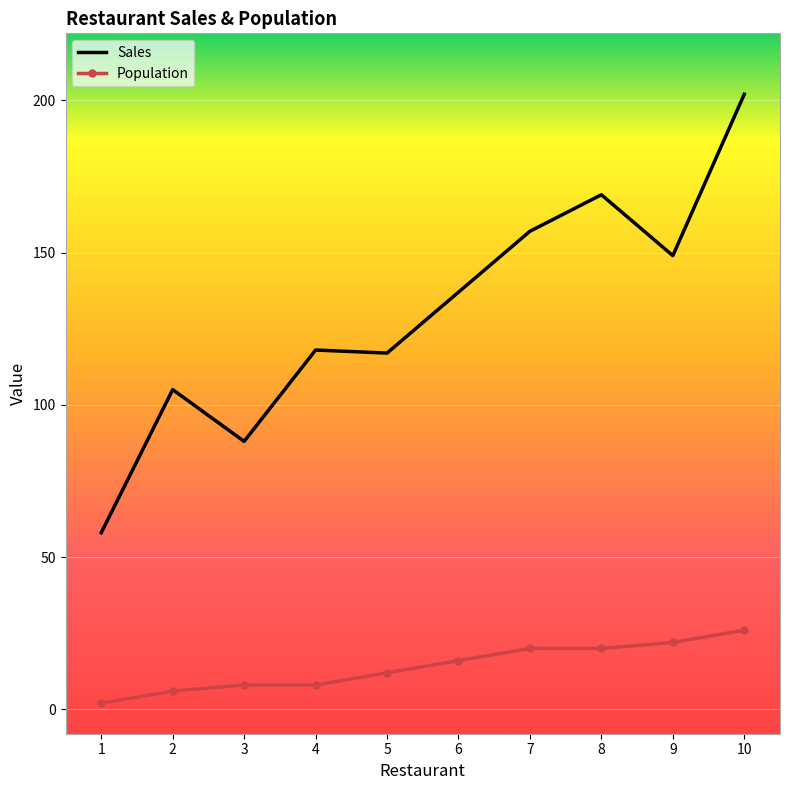

Is the value of Population at 10 greater than the value of Sales at 5?

No